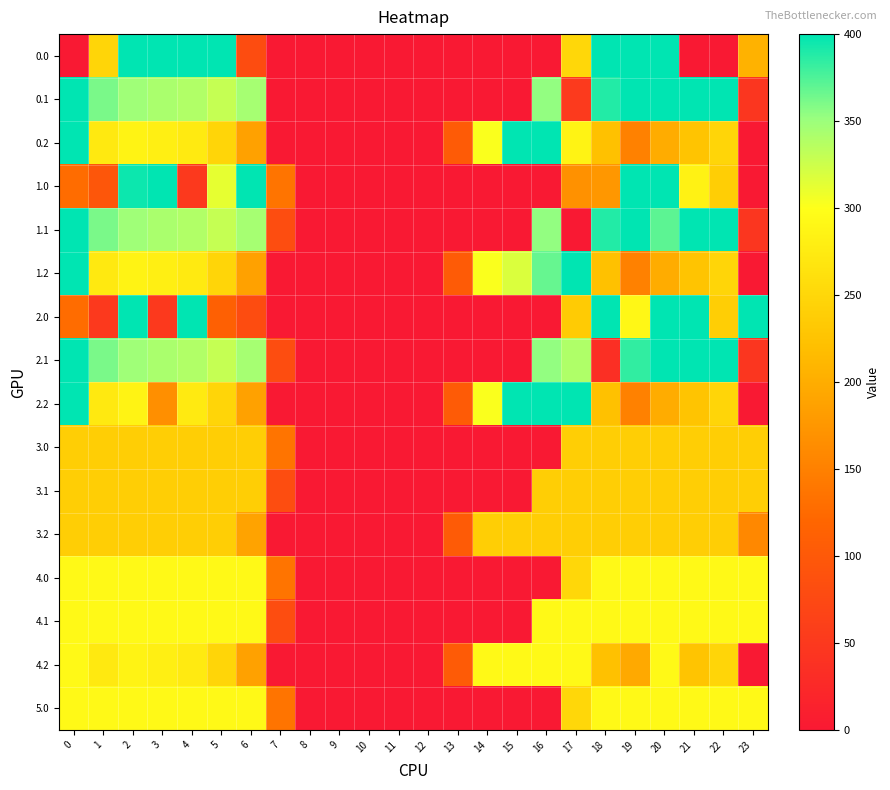

Reading left to right, extract all data points from this chart.

0.0: 0=0.0	1=247.9	2=400.0	3=400.0	4=400.0	5=400.0	6=81.0	7=0.0	8=0.0	9=0.0	10=0.0	11=0.0	12=0.0	13=0.0	14=0.0	15=0.0	16=0.0	17=250.3	18=400.0	19=400.0	20=400.0	21=0.0	22=0.0	23=206.0
0.1: 0=400.0	1=361.1	2=347.9	3=342.7	4=339.6	5=329.5	6=345.2	7=0.0	8=0.0	9=0.0	10=0.0	11=0.0	12=0.0	13=0.0	14=0.0	15=0.0	16=353.7	17=52.3	18=388.5	19=399.7	20=400.0	21=400.0	22=400.0	23=45.4
0.2: 0=400.0	1=272.7	2=285.5	3=281.0	4=274.4	5=248.1	6=187.1	7=0.0	8=0.0	9=0.0	10=0.0	11=0.0	12=0.0	13=104.4	14=301.9	15=400.0	16=400.0	17=285.2	18=223.1	19=151.1	20=199.2	21=226.4	22=247.4	23=0.0
1.0: 0=128.0	1=95.5	2=396.0	3=400.0	4=50.9	5=312.2	6=400.0	7=136.4	8=0.0	9=0.0	10=0.0	11=0.0	12=0.0	13=0.0	14=0.0	15=0.0	16=0.0	17=168.1	18=175.6	19=400.0	20=400.0	21=284.4	22=238.3	23=0.0
1.1: 0=400.0	1=361.1	2=347.9	3=342.7	4=339.6	5=329.5	6=345.2	7=81.6	8=0.0	9=0.0	10=0.0	11=0.0	12=0.0	13=0.0	14=0.0	15=0.0	16=353.7	17=0.0	18=388.5	19=399.7	20=370.6	21=400.0	22=400.0	23=45.4
1.2: 0=400.0	1=272.7	2=285.5	3=281.0	4=274.4	5=248.1	6=187.1	7=0.0	8=0.0	9=0.0	10=0.0	11=0.0	12=0.0	13=104.4	14=301.9	15=318.0	16=367.2	17=400.0	18=223.1	19=151.1	20=199.2	21=226.4	22=247.4	23=0.0
2.0: 0=128.0	1=50.2	2=400.0	3=50.4	4=400.0	5=111.0	6=81.0	7=0.0	8=0.0	9=0.0	10=0.0	11=0.0	12=0.0	13=0.0	14=0.0	15=0.0	16=0.0	17=235.9	18=400.0	19=290.5	20=400.0	21=400.0	22=238.3	23=400.0
2.1: 0=400.0	1=361.1	2=347.9	3=342.7	4=339.6	5=329.5	6=345.2	7=81.6	8=0.0	9=0.0	10=0.0	11=0.0	12=0.0	13=0.0	14=0.0	15=0.0	16=353.7	17=340.1	18=34.5	19=384.2	20=400.0	21=400.0	22=400.0	23=45.4
2.2: 0=400.0	1=272.7	2=285.5	3=166.2	4=274.4	5=248.1	6=187.1	7=0.0	8=0.0	9=0.0	10=0.0	11=0.0	12=0.0	13=104.4	14=301.9	15=400.0	16=400.0	17=400.0	18=223.1	19=151.1	20=199.2	21=226.4	22=247.4	23=0.0
3.0: 0=239.0	1=239.0	2=239.0	3=239.0	4=239.0	5=239.0	6=239.0	7=136.4	8=0.0	9=0.0	10=0.0	11=0.0	12=0.0	13=0.0	14=0.0	15=0.0	16=0.0	17=239.0	18=239.0	19=239.0	20=239.0	21=239.0	22=239.0	23=239.0
3.1: 0=239.0	1=239.0	2=239.0	3=239.0	4=239.0	5=239.0	6=239.0	7=81.6	8=0.0	9=0.0	10=0.0	11=0.0	12=0.0	13=0.0	14=0.0	15=0.0	16=239.0	17=239.0	18=239.0	19=239.0	20=239.0	21=239.0	22=239.0	23=239.0
3.2: 0=239.0	1=239.0	2=239.0	3=239.0	4=239.0	5=239.0	6=188.6	7=0.0	8=0.0	9=0.0	10=0.0	11=0.0	12=0.0	13=104.4	14=239.0	15=239.0	16=239.0	17=239.0	18=239.0	19=239.0	20=239.0	21=239.0	22=239.0	23=158.6
4.0: 0=293.0	1=293.0	2=293.0	3=293.0	4=293.0	5=293.0	6=293.0	7=136.4	8=0.0	9=0.0	10=0.0	11=0.0	12=0.0	13=0.0	14=0.0	15=0.0	16=0.0	17=250.3	18=293.0	19=293.0	20=293.0	21=293.0	22=293.0	23=293.0
4.1: 0=293.0	1=293.0	2=293.0	3=293.0	4=293.0	5=293.0	6=293.0	7=81.6	8=0.0	9=0.0	10=0.0	11=0.0	12=0.0	13=0.0	14=0.0	15=0.0	16=293.0	17=293.0	18=293.0	19=293.0	20=293.0	21=293.0	22=293.0	23=293.0
4.2: 0=293.0	1=272.7	2=285.5	3=281.0	4=274.4	5=248.1	6=187.1	7=0.0	8=0.0	9=0.0	10=0.0	11=0.0	12=0.0	13=104.4	14=293.0	15=293.0	16=293.0	17=293.0	18=223.1	19=195.4	20=293.0	21=226.4	22=247.4	23=0.0
5.0: 0=293.0	1=293.0	2=293.0	3=293.0	4=293.0	5=293.0	6=293.0	7=136.4	8=0.0	9=0.0	10=0.0	11=0.0	12=0.0	13=0.0	14=0.0	15=0.0	16=0.0	17=250.3	18=293.0	19=293.0	20=293.0	21=293.0	22=293.0	23=293.0